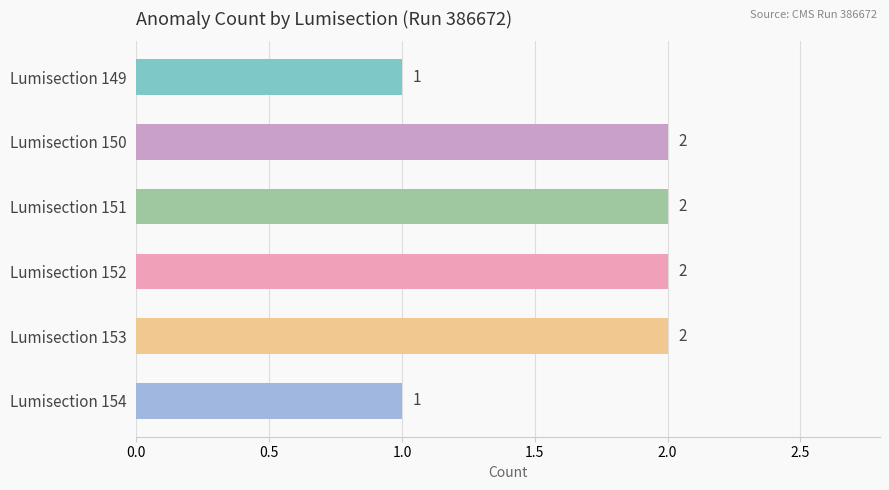

What is the sum of all values?

10